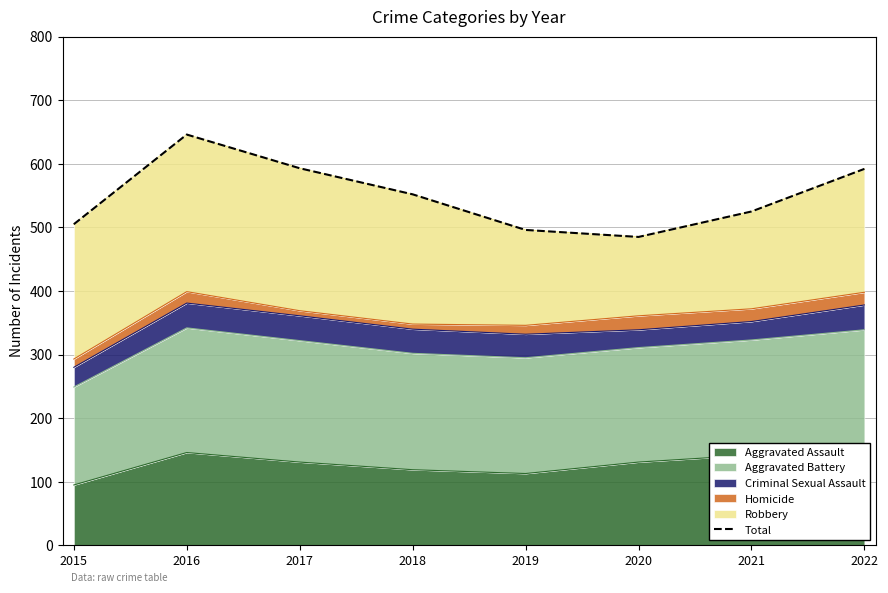

The chart shows a value of 140 at 2016. True or false?

False